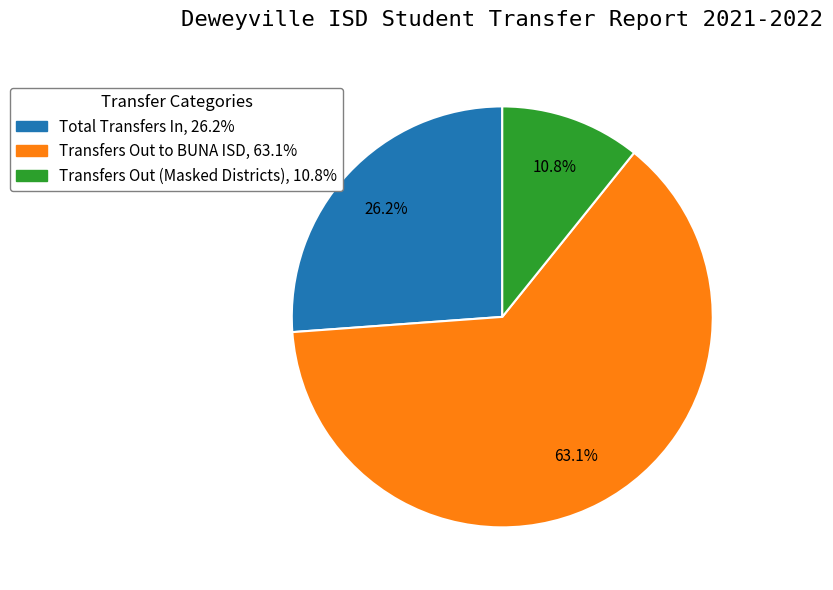

Is there a majority slice in this chart?

Yes